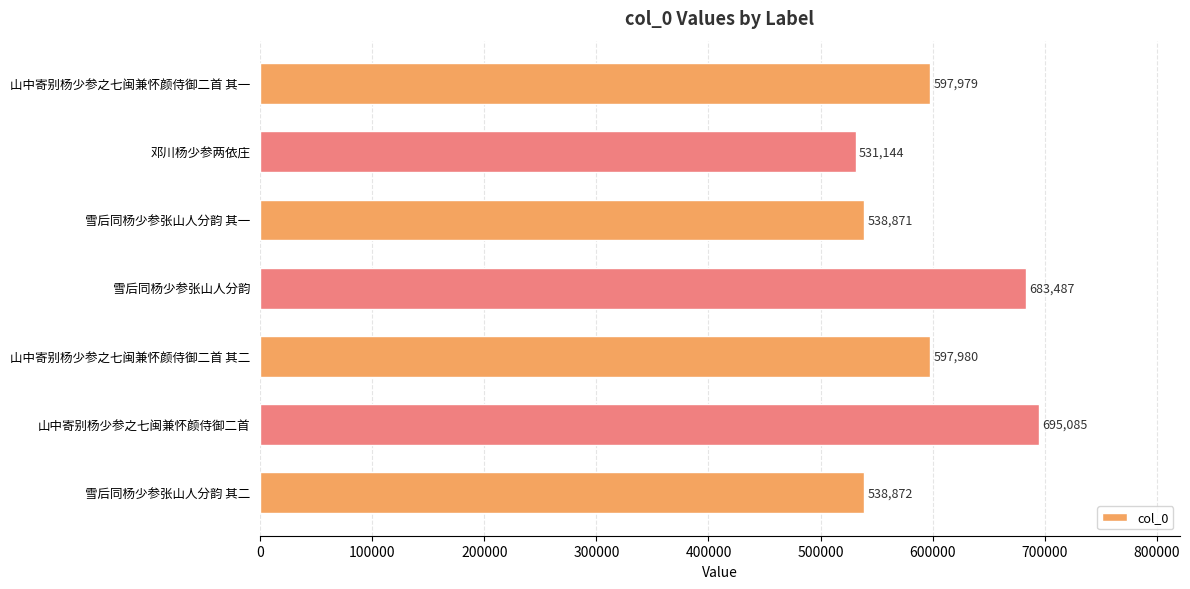

How many data points are less than 597979?

3